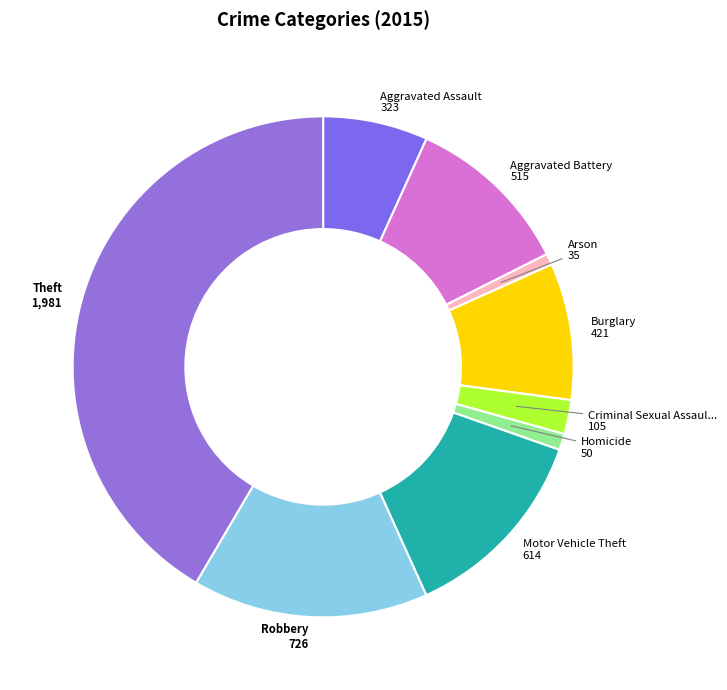

How many slices are in this pie chart?

9